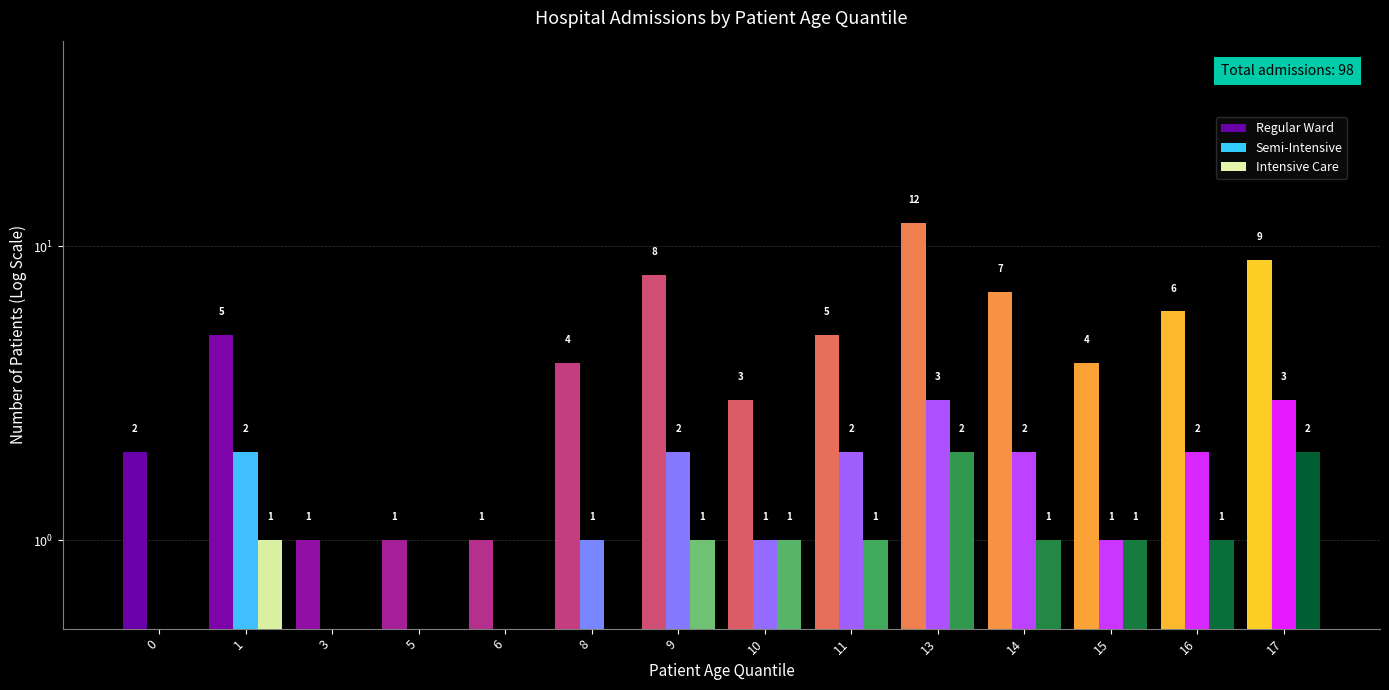

Between 3 and 16, which series saw the biggest shift?

Regular Ward